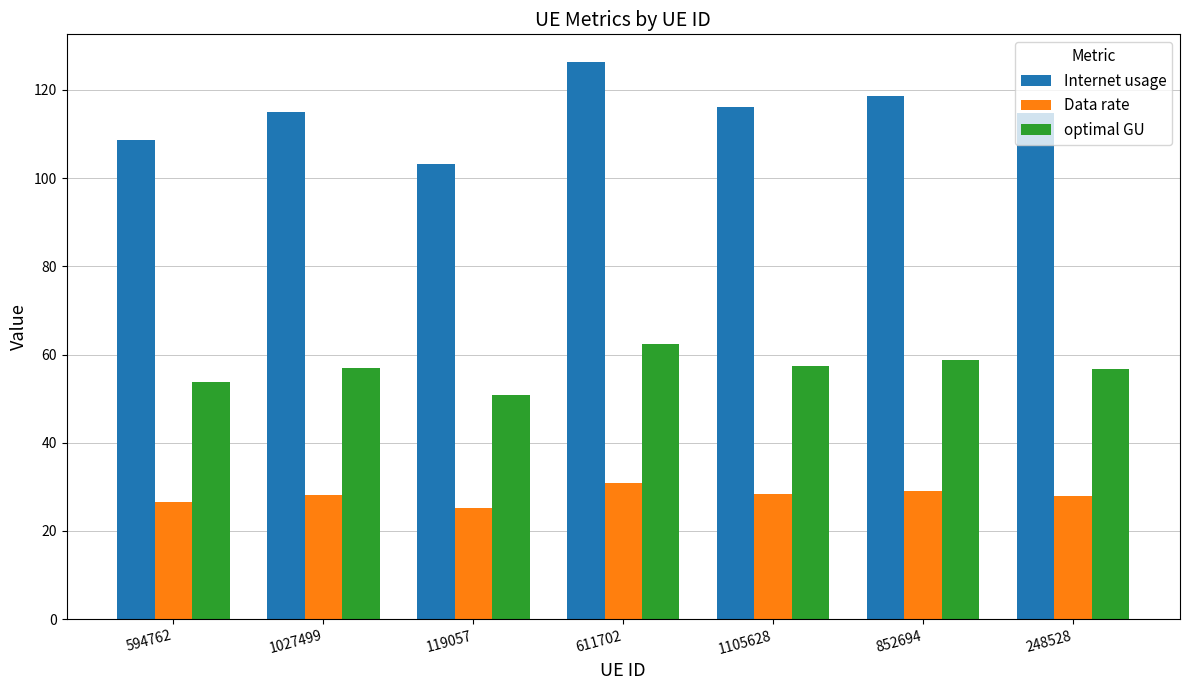

The value of optimal GU at 1027499 is 96.8. True or false?

False